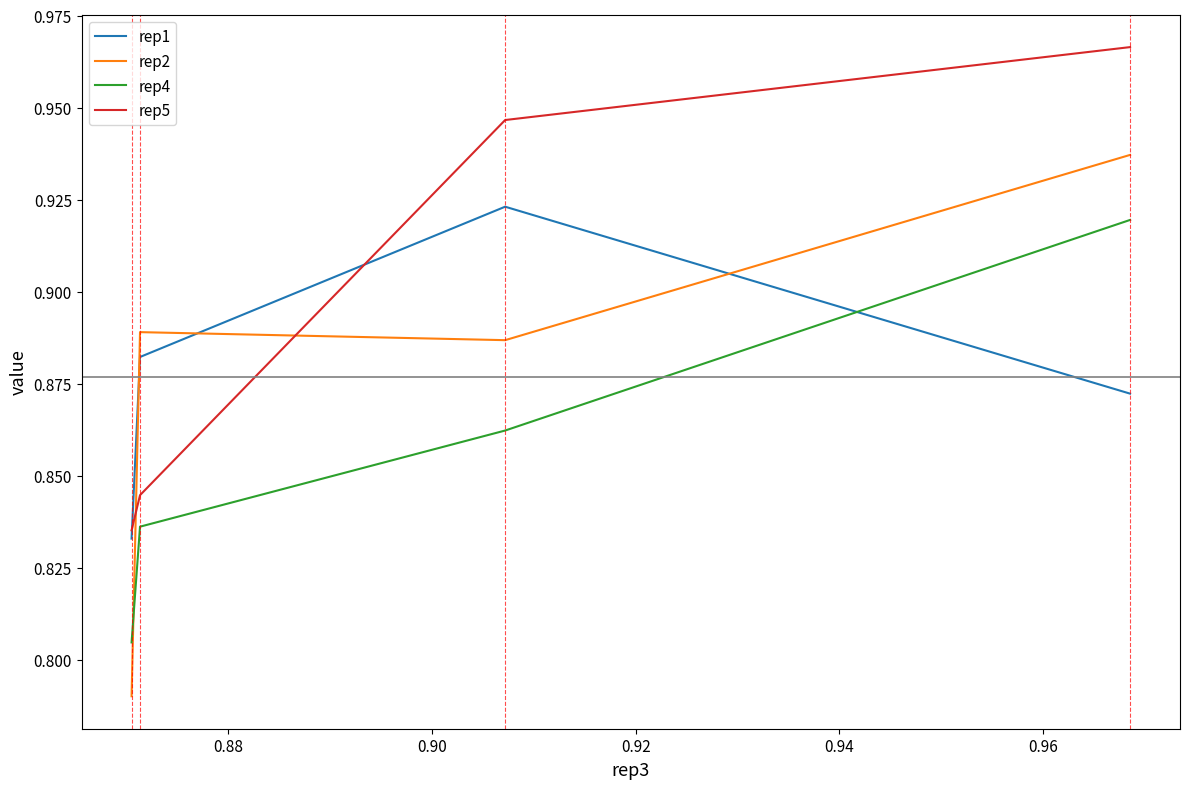

After their last crossing, which series has the higher values: rep2 or rep1?

rep2